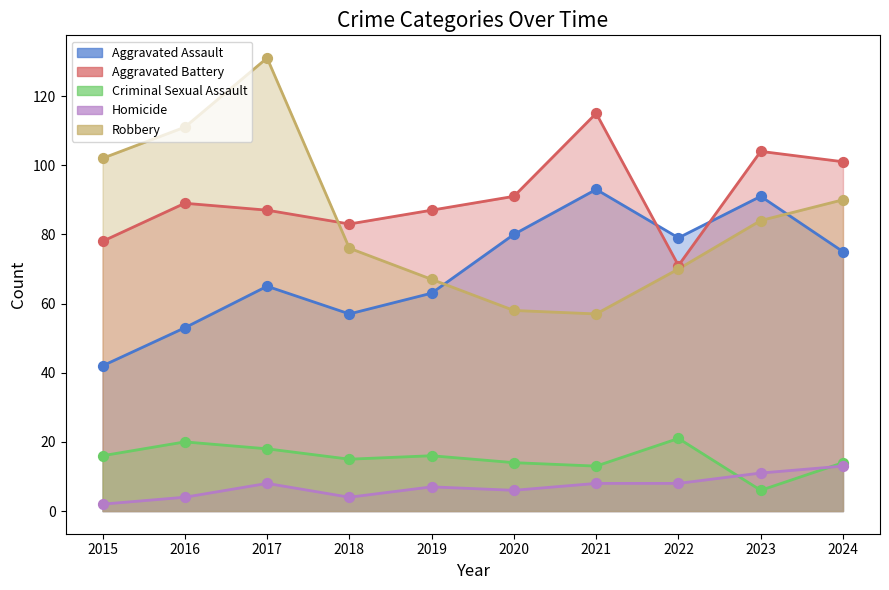

Which series reaches the maximum Y coordinate?

Robbery